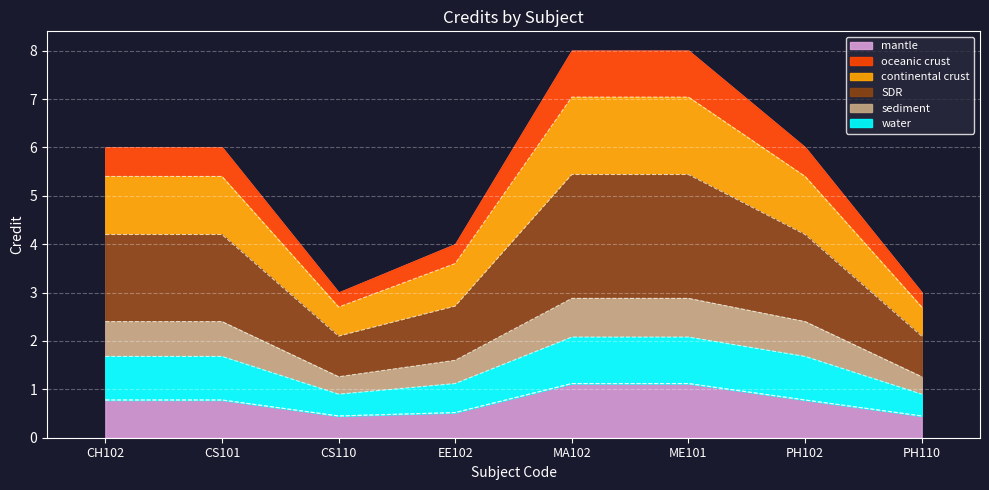

True or false: the data shows 3.6 at EE102.

True